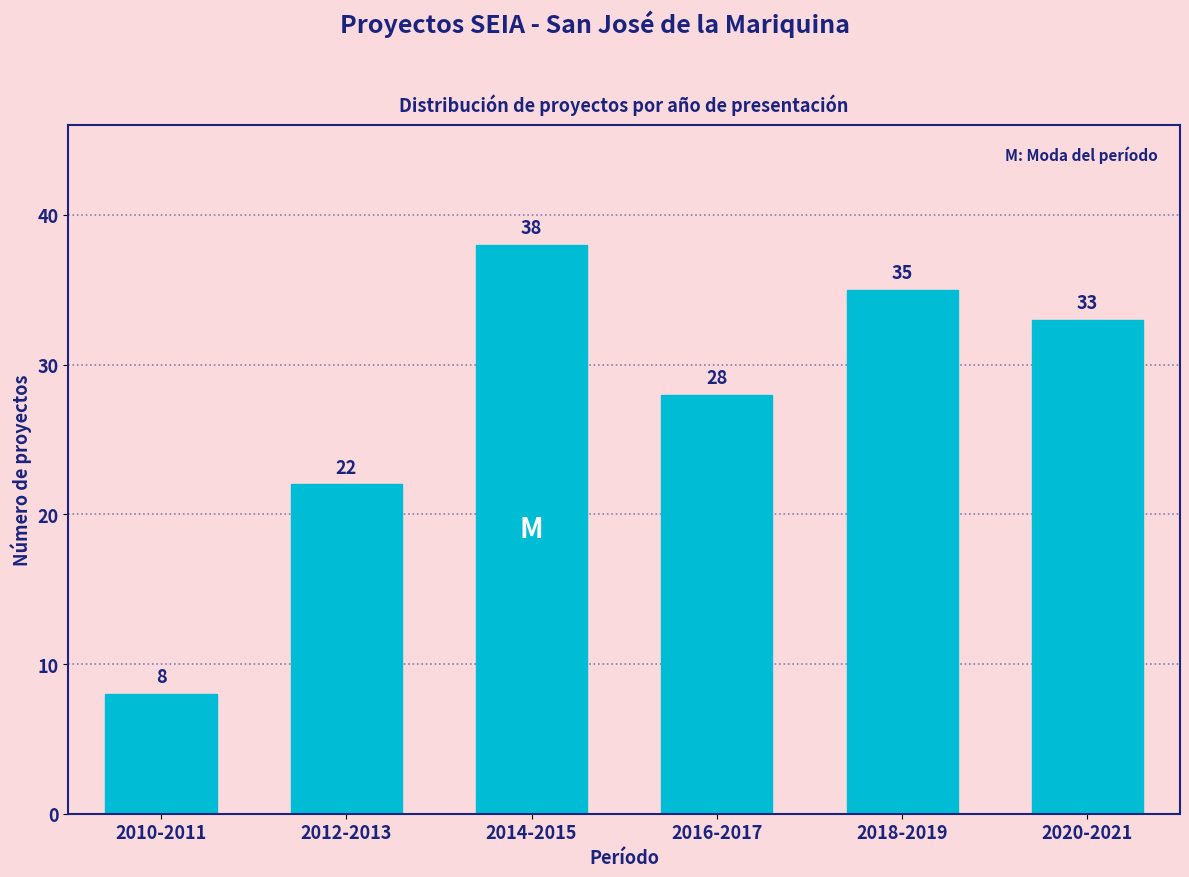

Reading left to right, what are all the values shown in this chart?

2010-2011=8	2012-2013=22	2014-2015=38	2016-2017=28	2018-2019=35	2020-2021=33